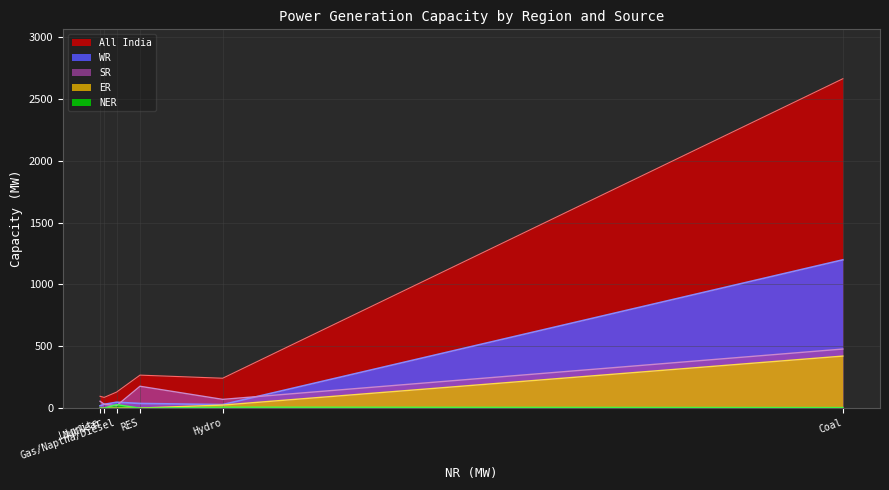

True or false: SR has more than 1 interior local peaks.

False